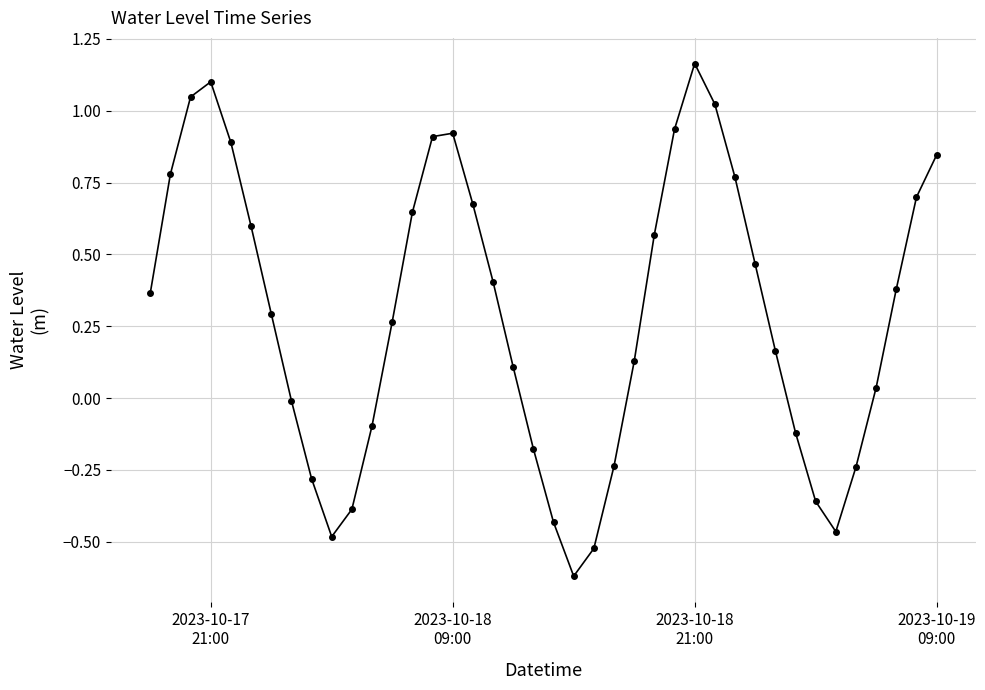

True or false: there are more than 2 points higher than both neighbors.

True